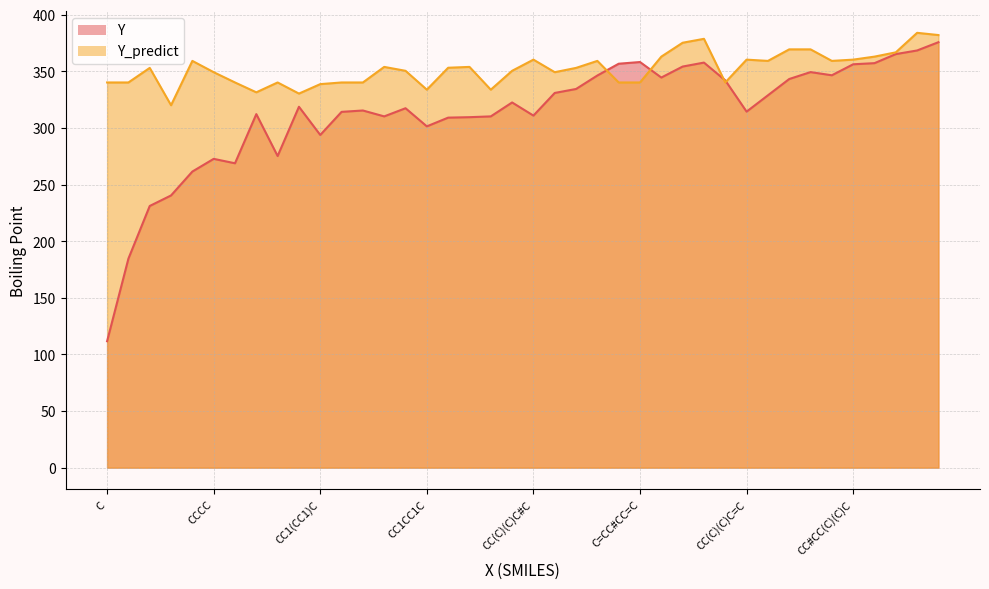

Is it true that Y equals 368.4 at CCC#CC(C)C?

True